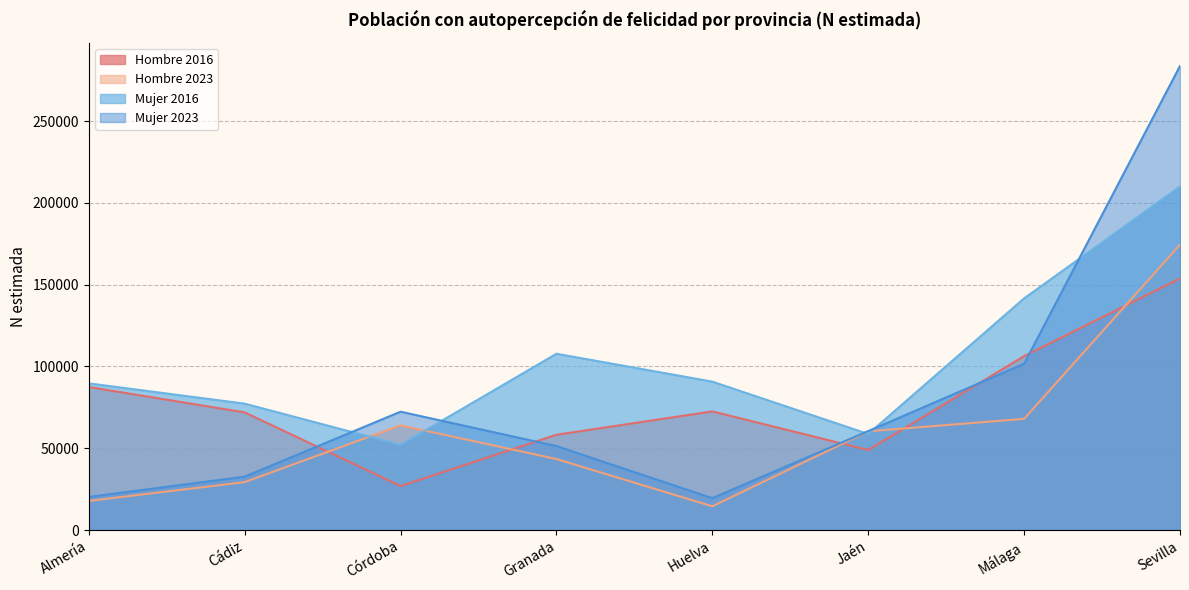

What is the label of the 7th point from the right?

Cádiz